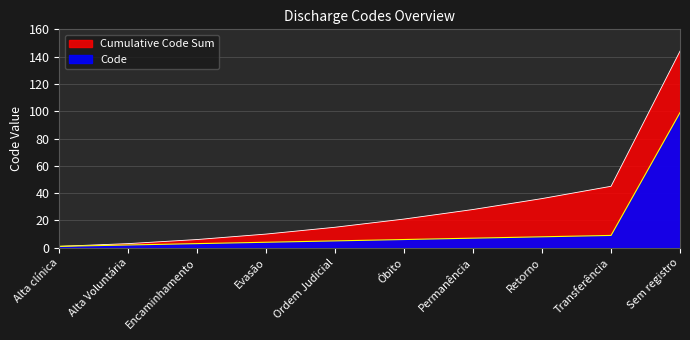

Which category has the lowest value across all series?

Alta clínica